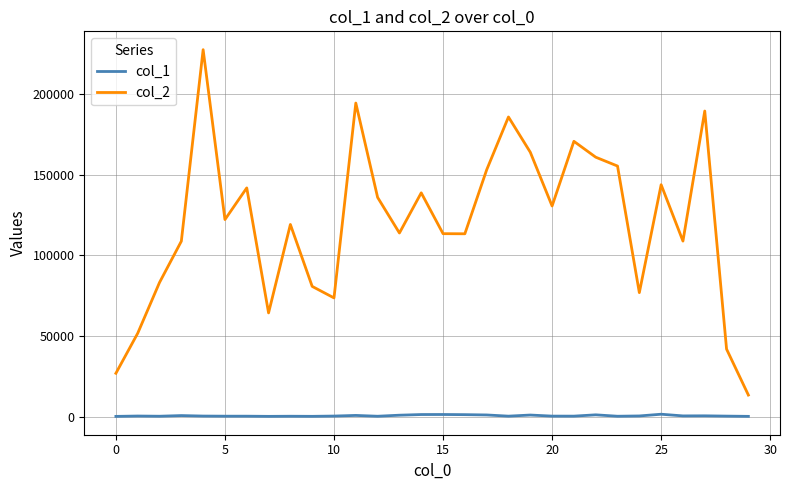

How many values in the col_2 series are below 122136?

15